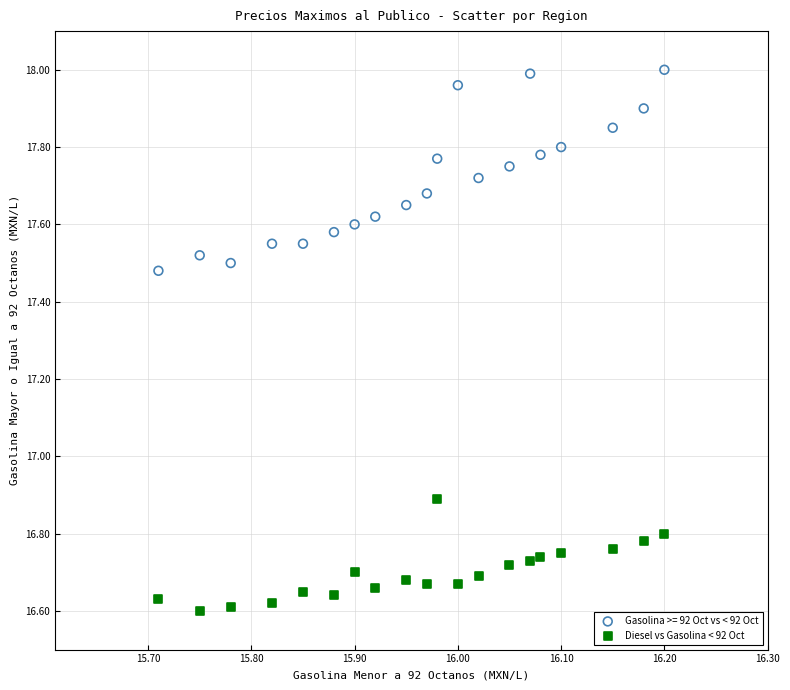

Which series contains the highest Y value?

Gasolina >= 92 Oct vs < 92 Oct